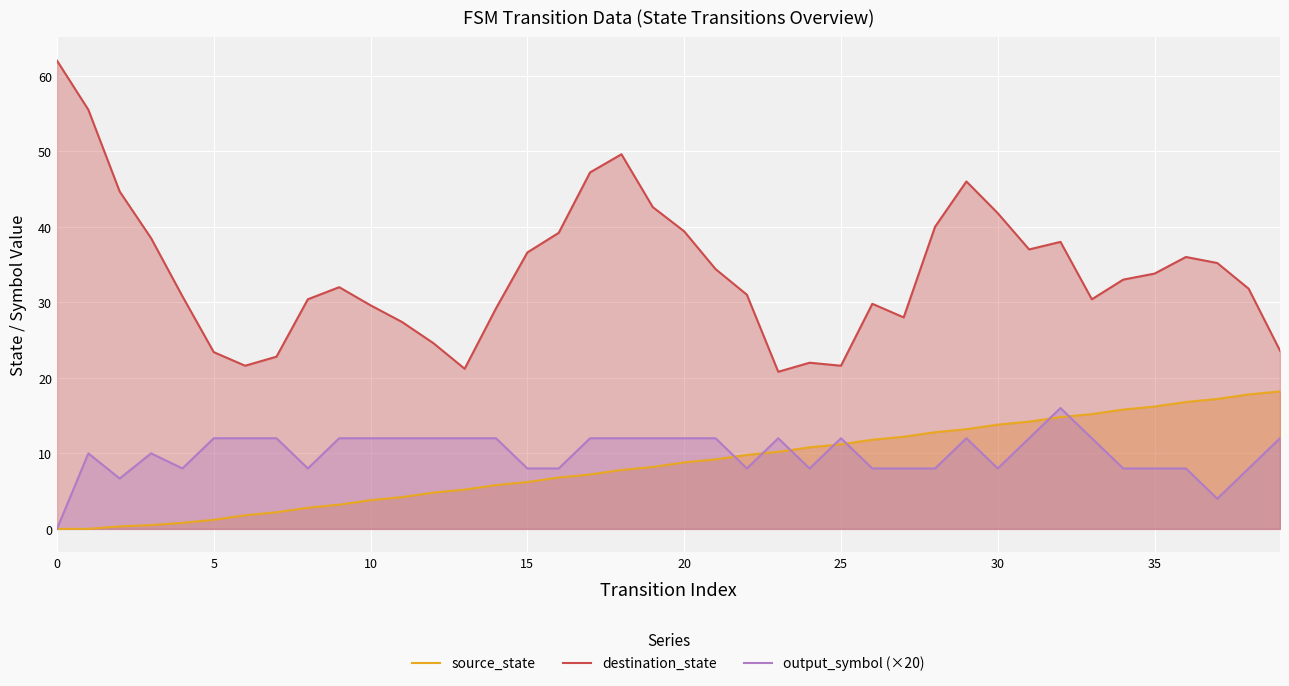

What are all the series names shown in the legend?

source_state, destination_state, output_symbol (×20)